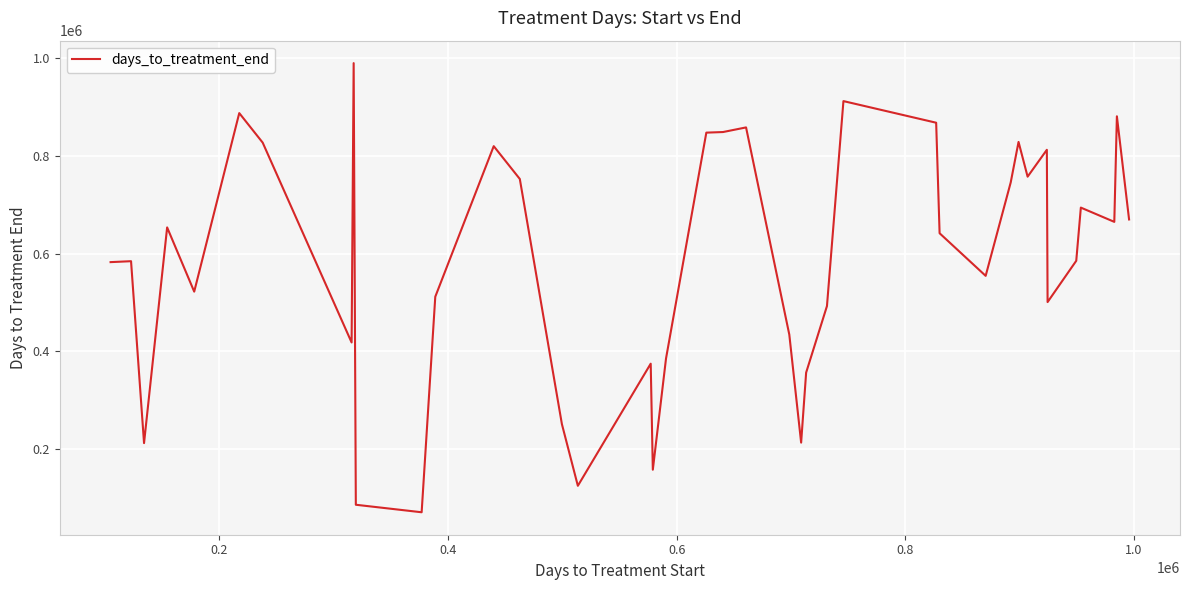

Does the chart have visible grid lines?

Yes